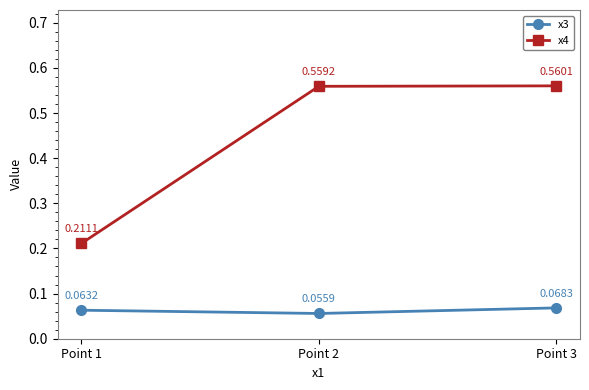

At which category is the sum across all series the highest?

Point 3